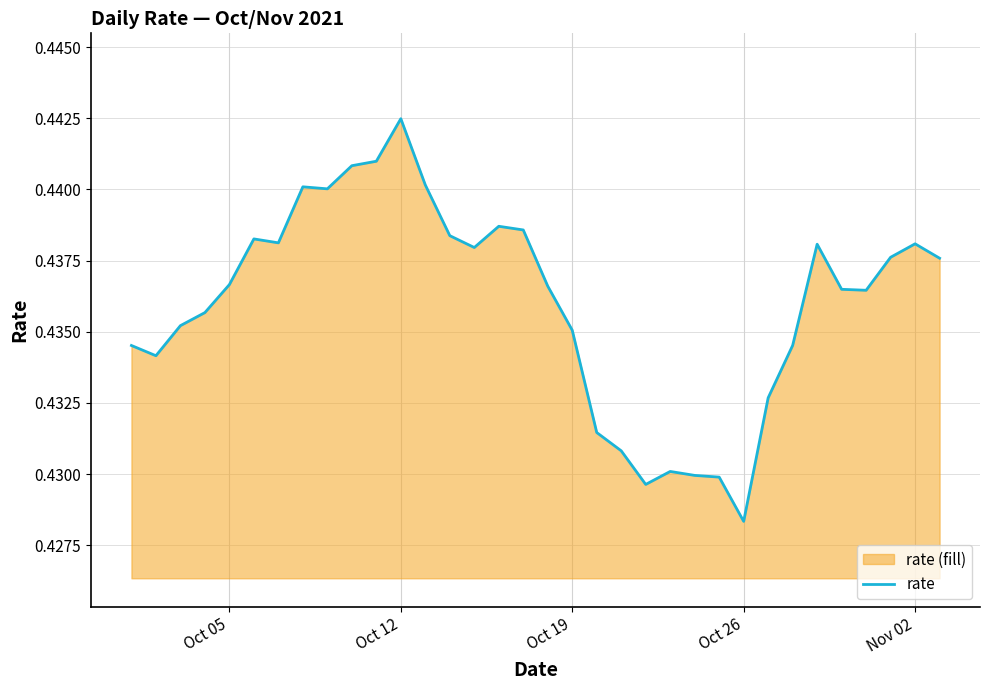

Which label corresponds to the smallest value in the chart?

Oct 26